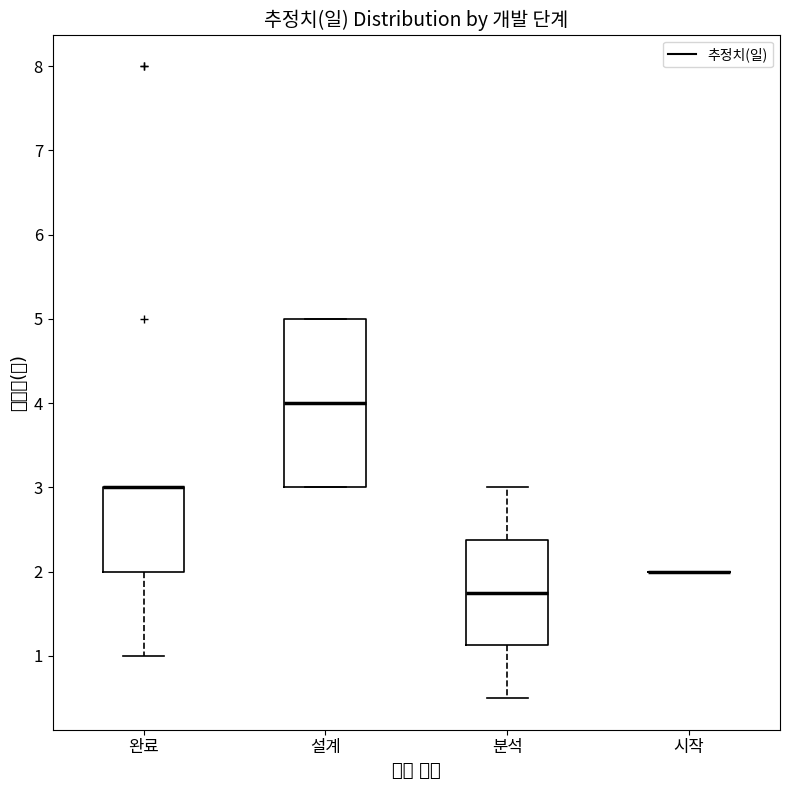

Which box is the tallest, from its lower edge to its upper edge?

설계